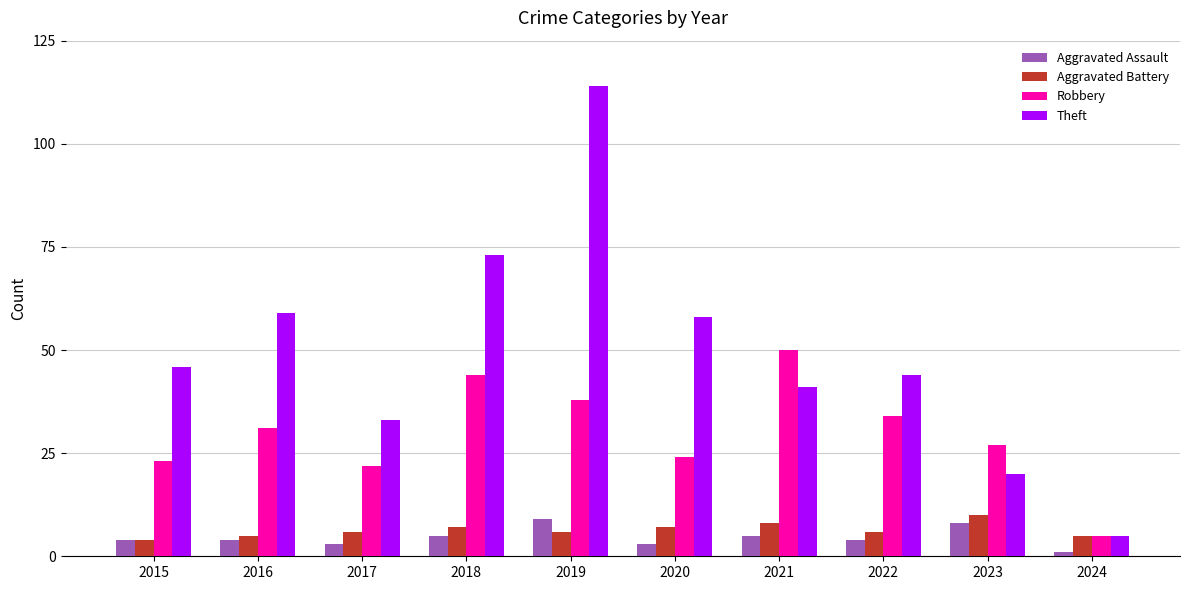

Read the Aggravated Battery value at 2017.

6